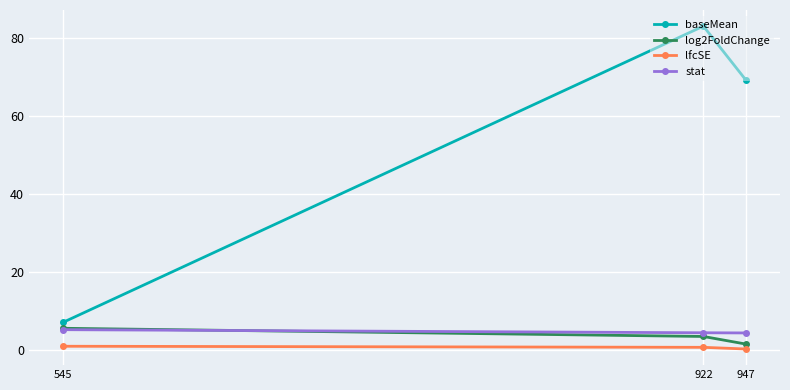

What value does the lfcSE series have at 947?

0.4